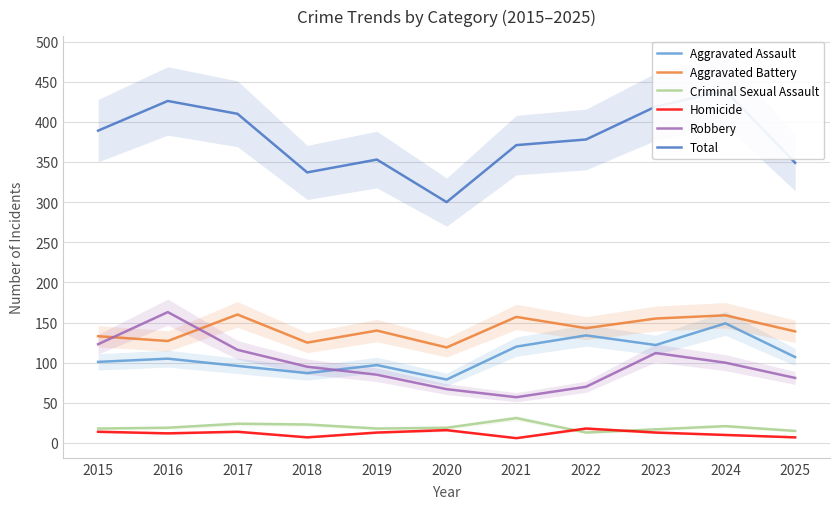

Between 2021 and 2025, which series saw the biggest shift?

Robbery